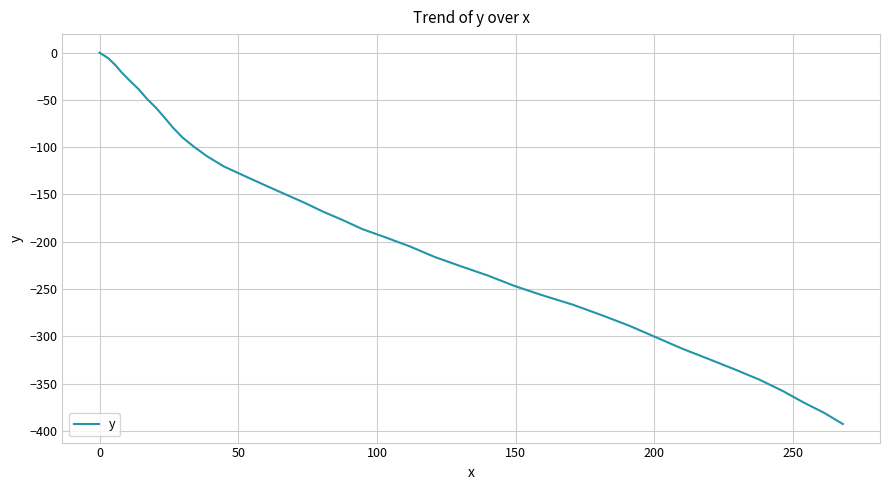

What is the smallest value displayed?

-392.8